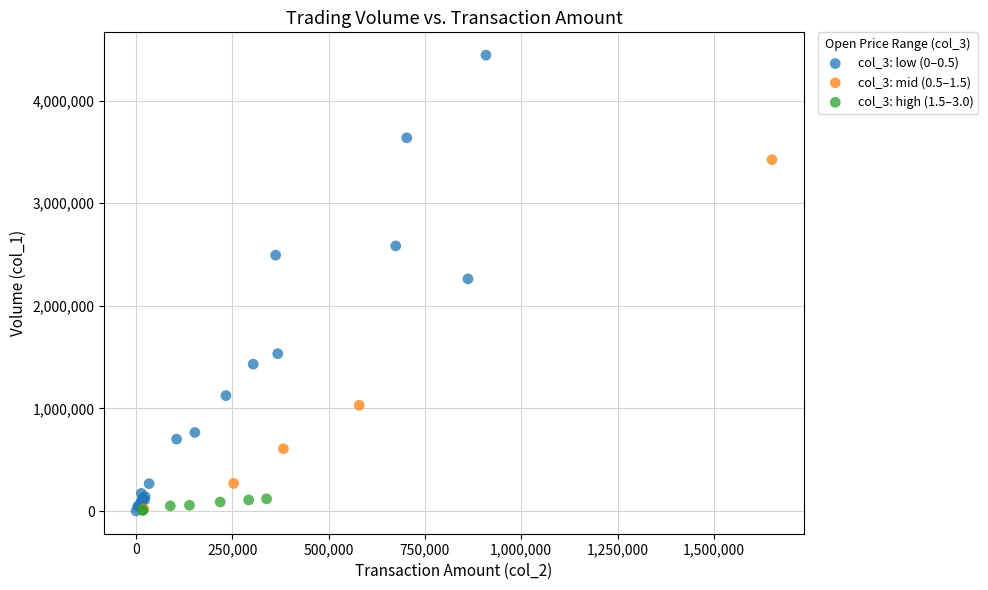

Which series reaches the maximum Y coordinate?

col_3: low (0–0.5)